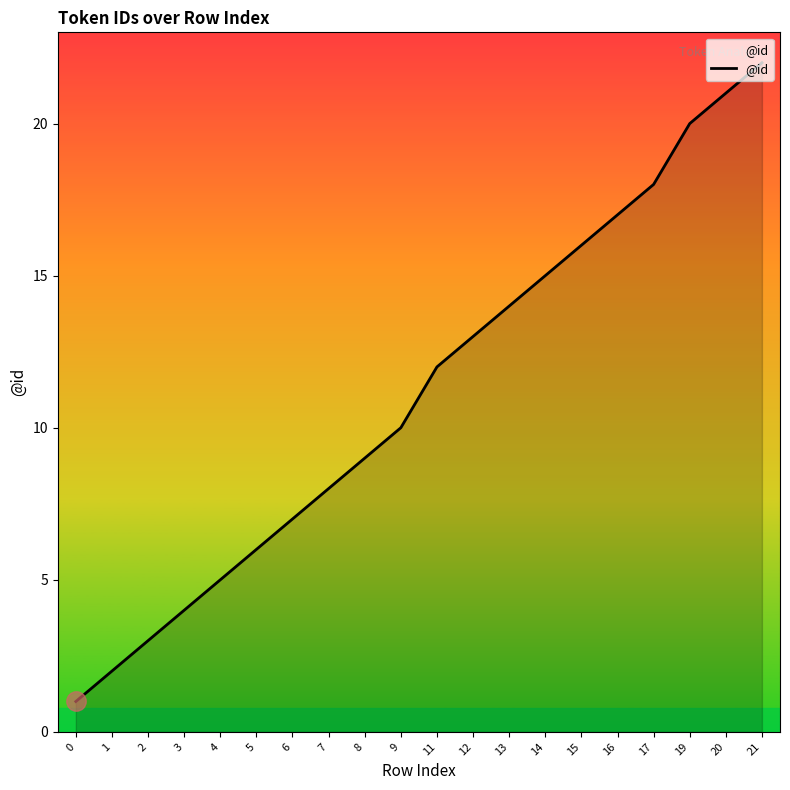

Is it true that the value at 6 is 4?

False